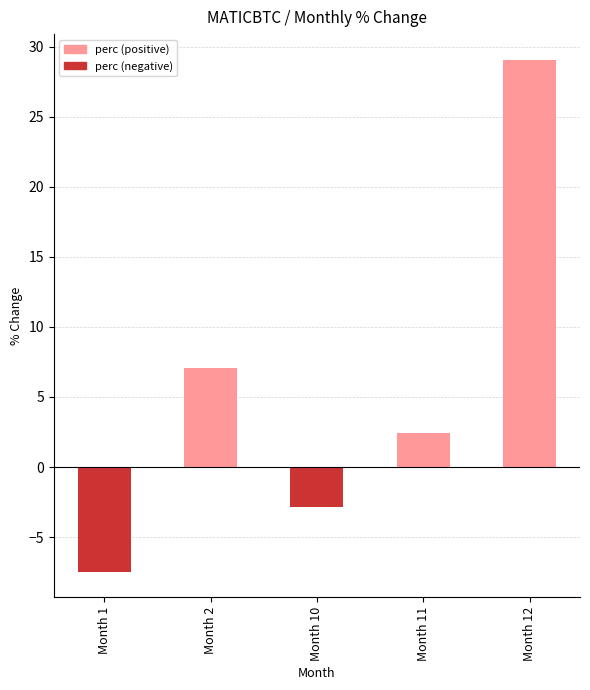

Reading left to right, transcribe all the data shown in this chart.

-7.5	7.0	-2.9	2.4	29.1